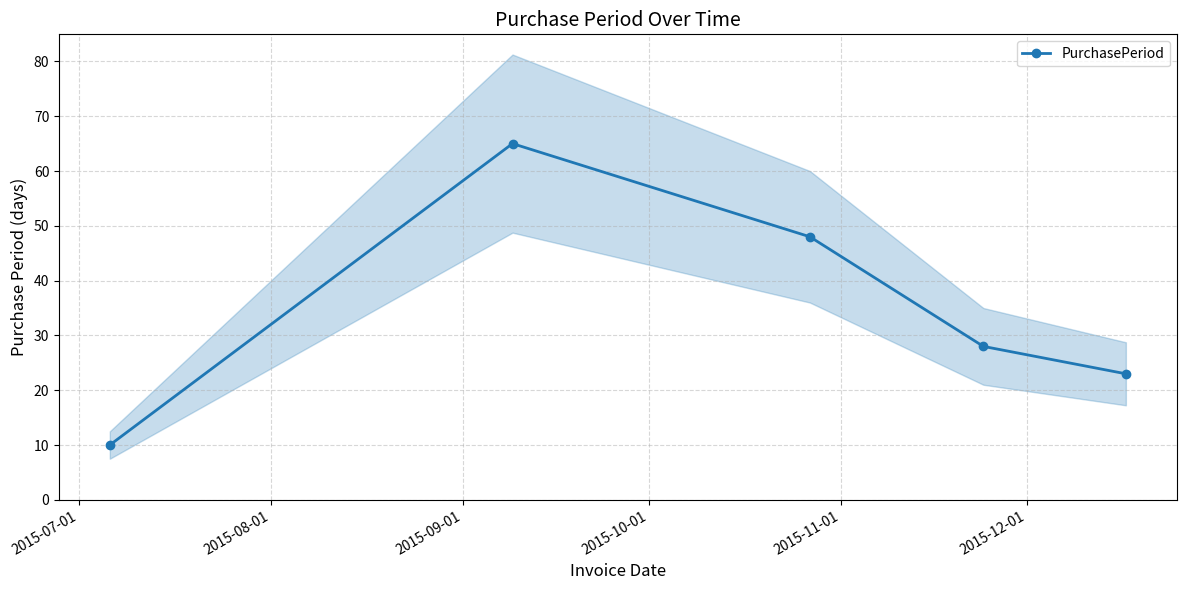

Count the number of values greater than 28.

2